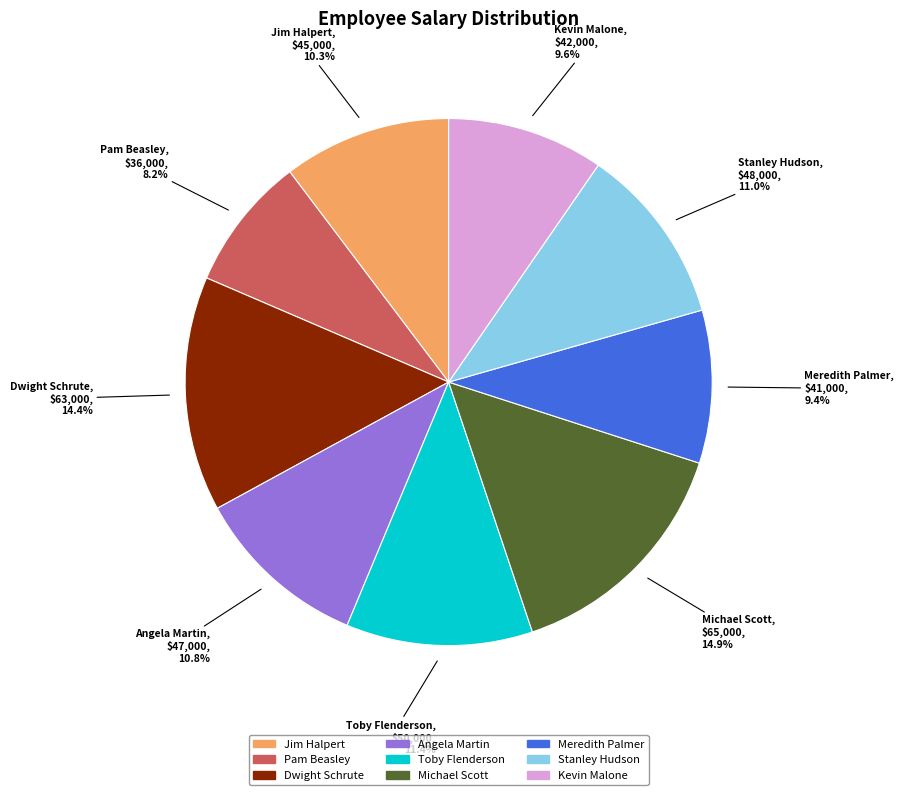

Is Toby Flenderson the majority of the pie?

No